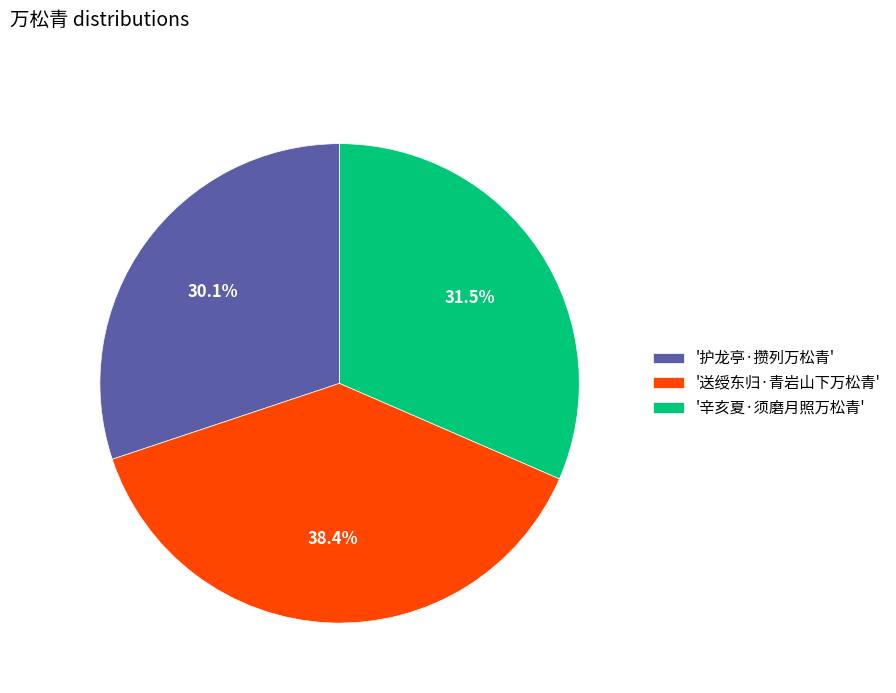

Which category has the smallest portion of the pie?

'护龙亭·攒列万松青'